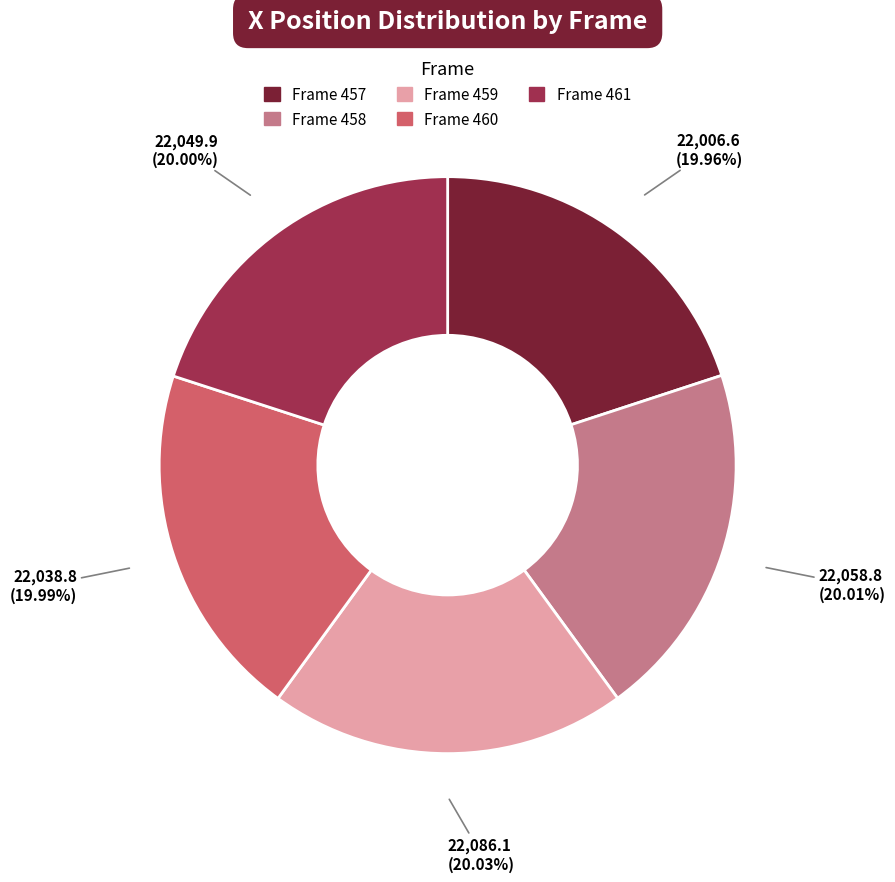

Combined, what portion of the pie is Frame 457 and Frame 458?

40.0%